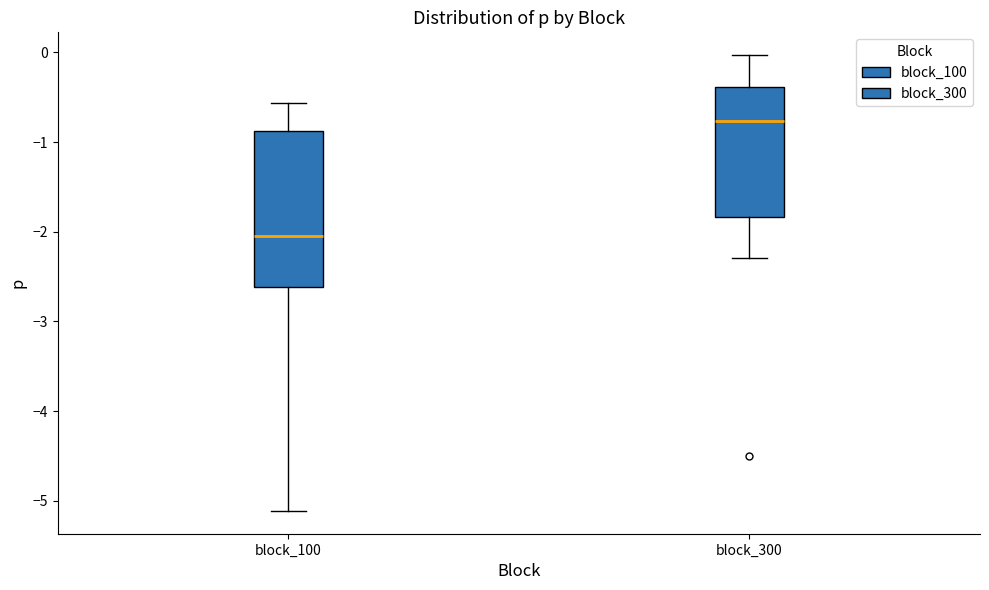

Reading left to right, read every box against the y-axis: the position of its median line, the range the box covers, and the ends of its whiskers. The values are not printed on the chart, so give them approximately, as read against the axis.

block_100: median -2.1, box -2.6 to -0.9, whiskers -5.1 to -0.6
block_300: median -0.8, box -1.8 to -0.4, whiskers -2.3 to 0.0